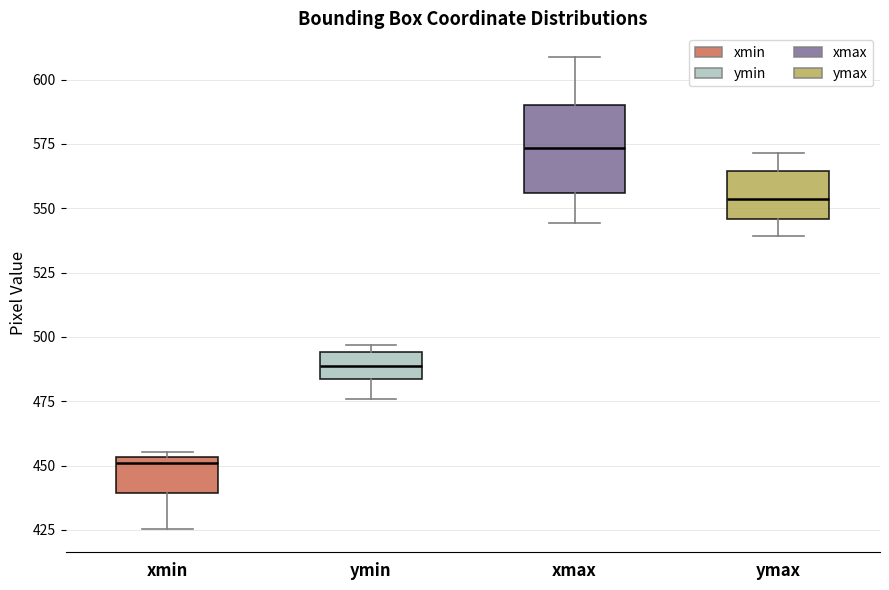

Reading left to right, read every box against the y-axis: the position of its median line, the range the box covers, and the ends of its whiskers. The values are not printed on the chart, so give them approximately, as read against the axis.

xmin: median 450, box 440 to 455, whiskers 425 to 455 (just above the box's upper edge)
ymin: median 490, box 485 to 495, whiskers 475 to 495 (just above the box's upper edge)
xmax: median 575, box 555 to 590, whiskers 545 to 610
ymax: median 555, box 545 to 565, whiskers 540 to 570